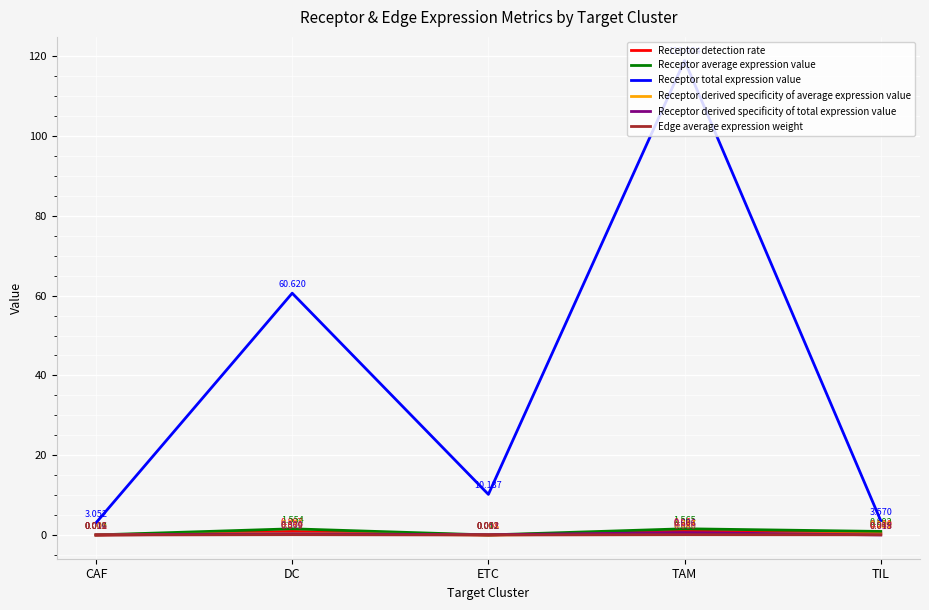

Which series has the largest total across all categories?

Receptor total expression value